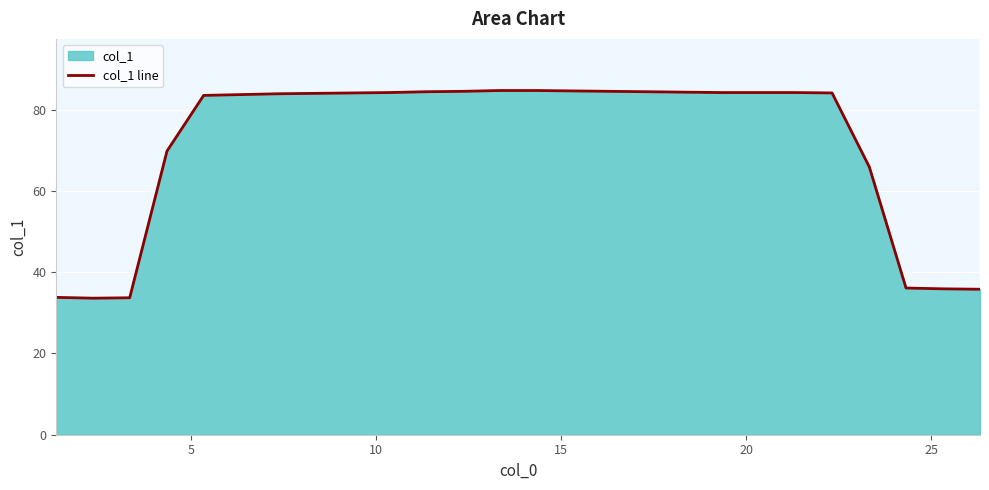

What is the maximum value shown in the chart?

84.7